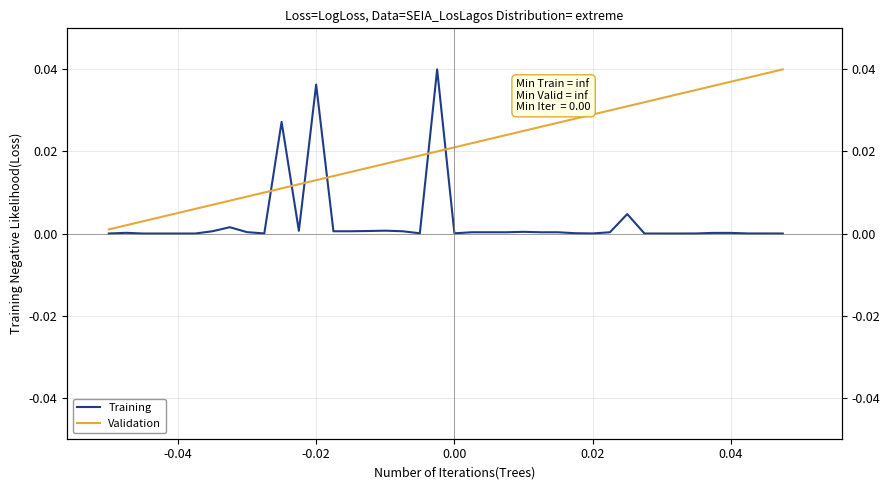

The value of Validation at 22 is 0.0. True or false?

False